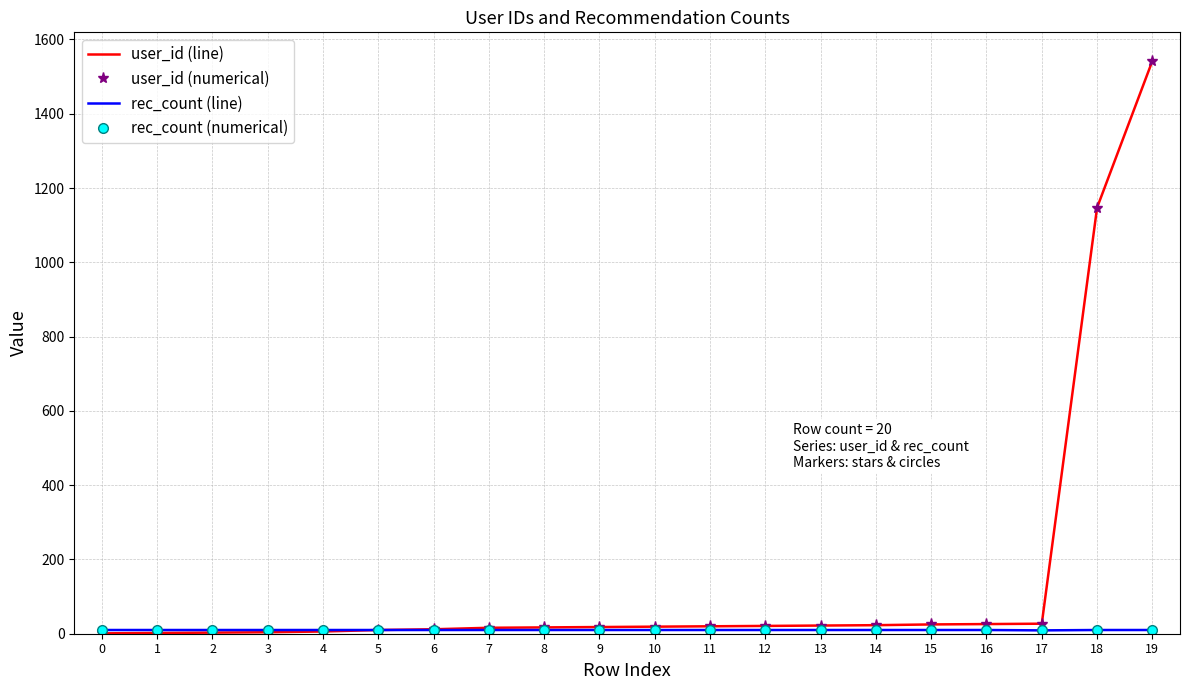

Is this an area chart (filled region under the line)?

No